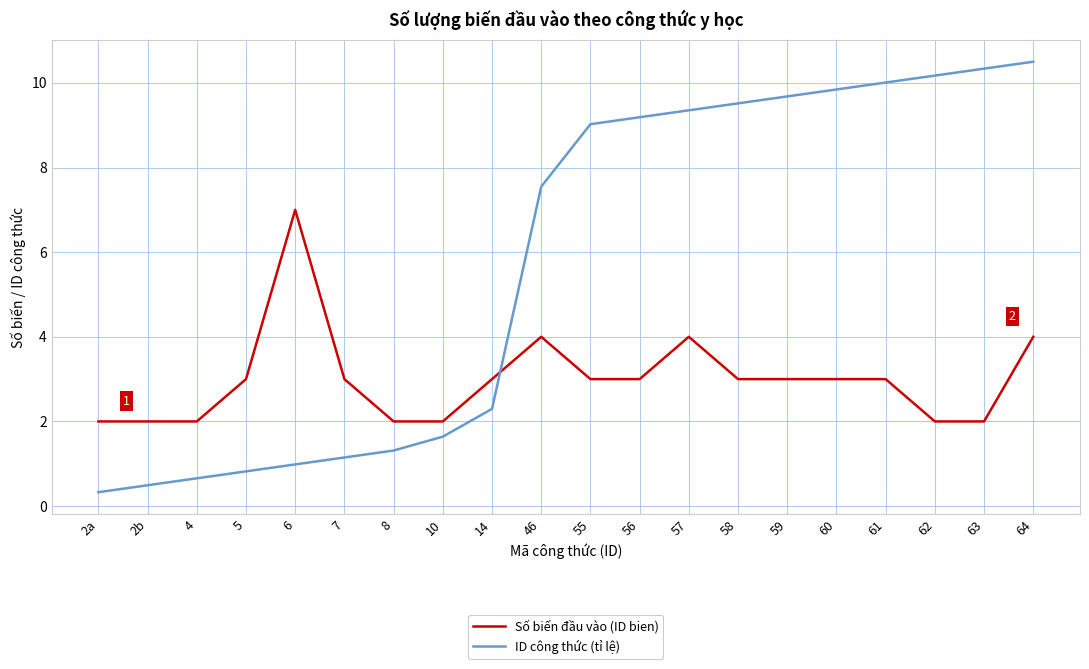

What is the highest value of the Số biến đầu vào (ID bien) series?

7.0